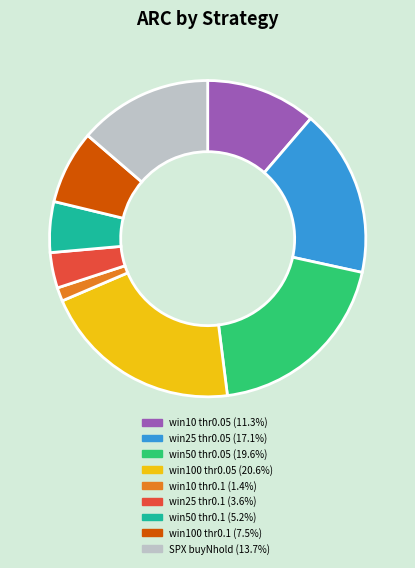

Is there a majority slice in this chart?

No